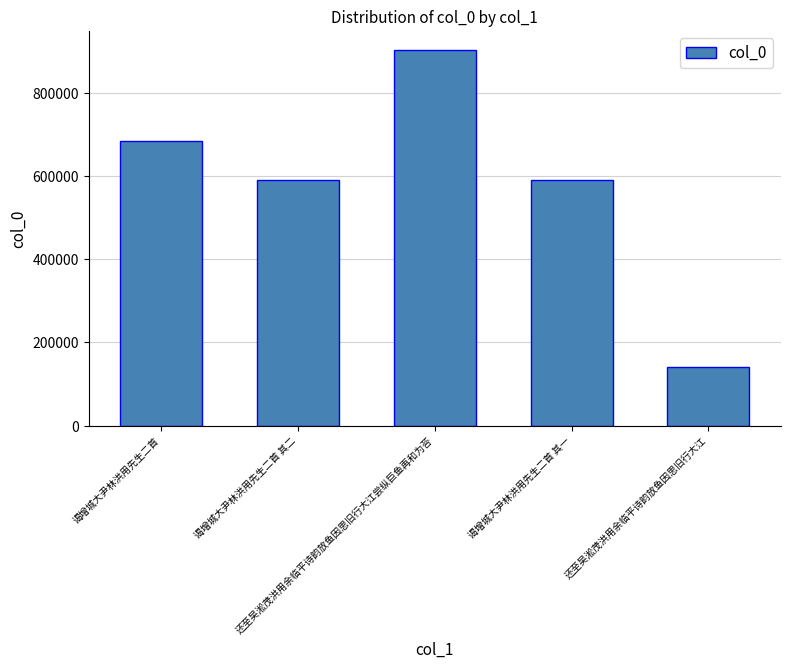

The chart shows a value of 876419 at 谒增城大尹林洪用先生二首 其一. True or false?

False